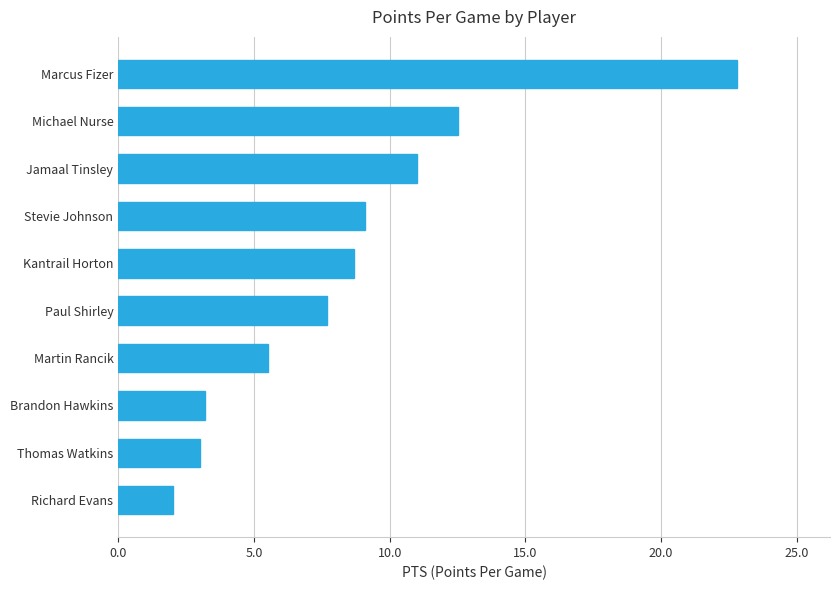

Reading top to bottom, extract all data points from this chart.

22.8	12.5	11.0	9.1	8.7	7.7	5.5	3.2	3.0	2.0